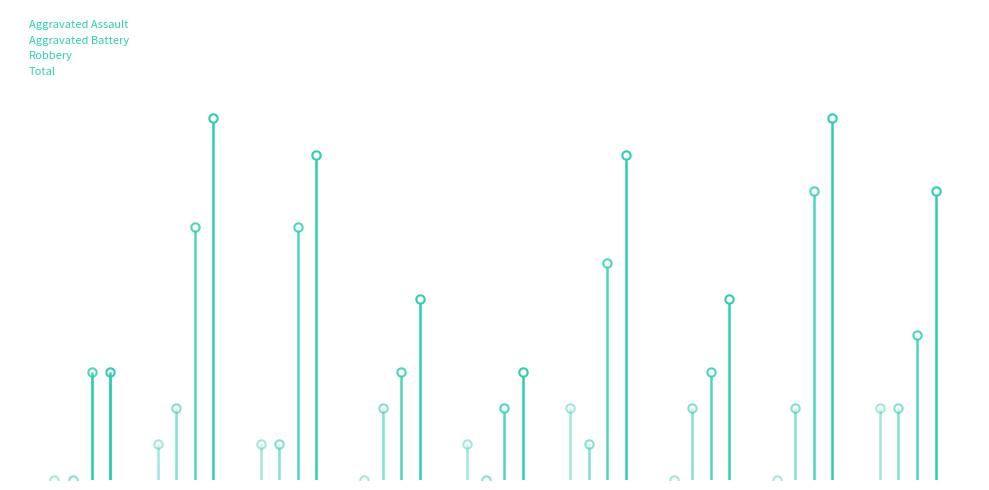

At which category is the sum across all series the highest?

2016